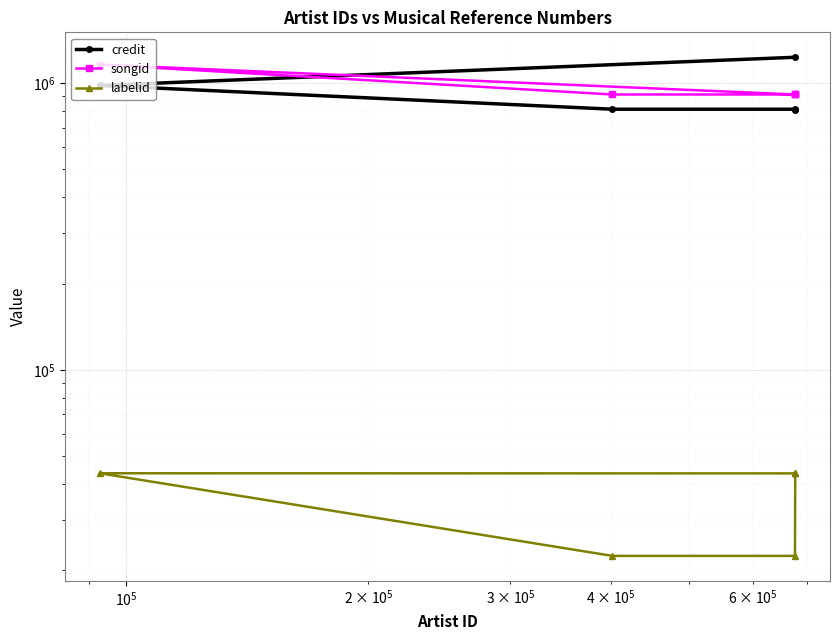

Reading right to left, extract all data points from this chart.

credit: 1230466	981236	810951	810951	806013
songid: 912675	1160065	912696	912696	913220
labelid: 43596	43647	22485	22485	43649